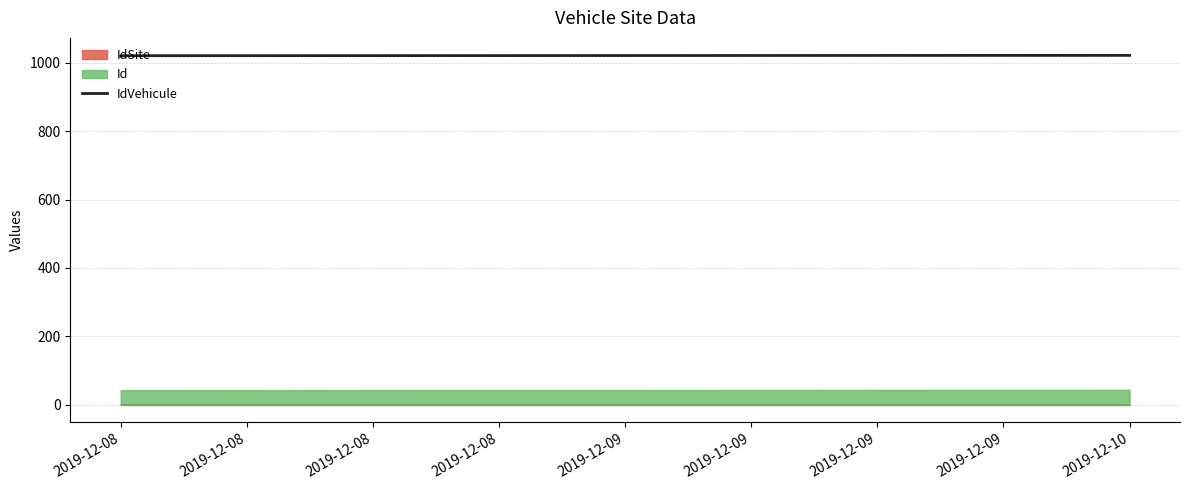

What is the greatest value displayed?

1021